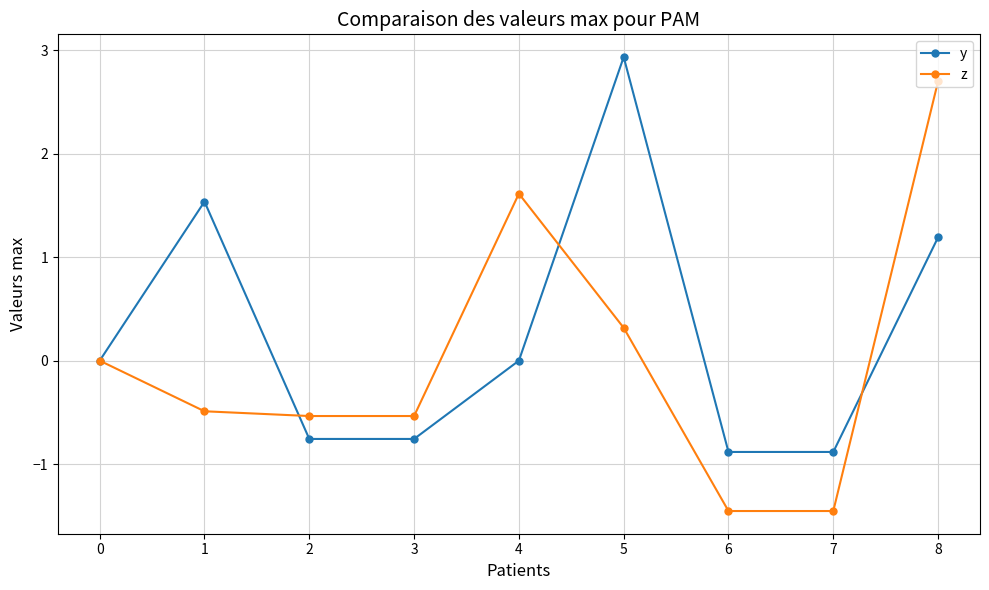

Which series ends up on top after the final intersection of z and y?

z